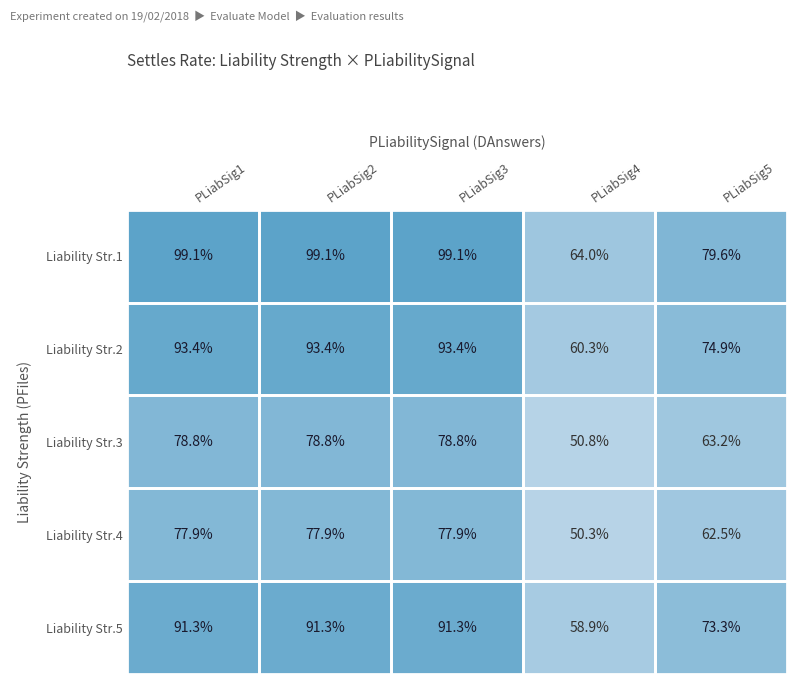

Is it true that Liability Str.5 equals 34.5 at PLiabSig5?

False